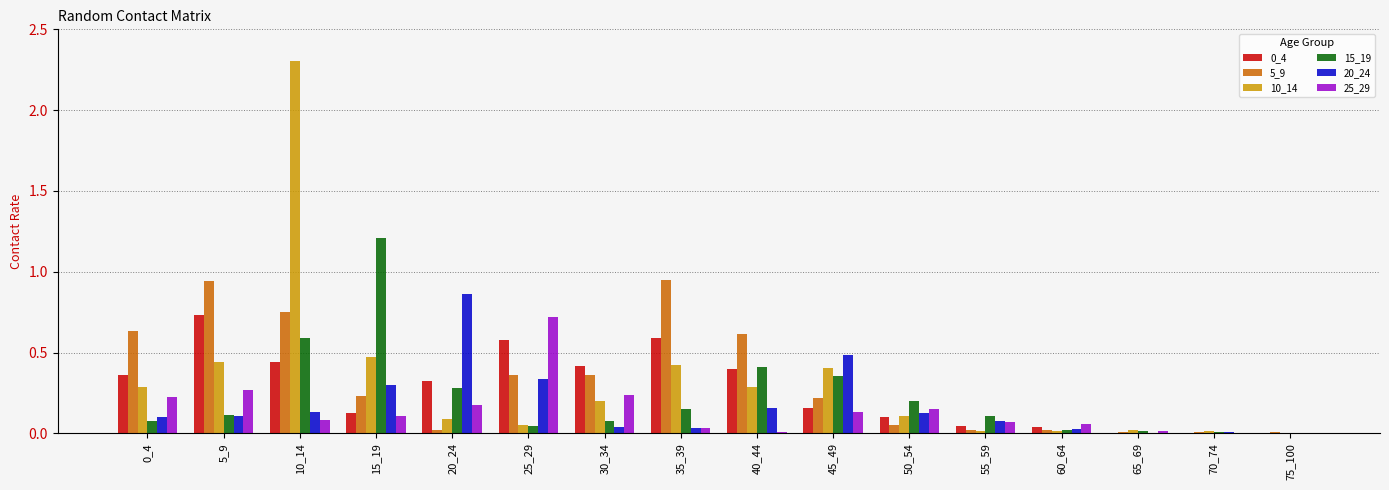

How many distinct data groups are displayed?

6